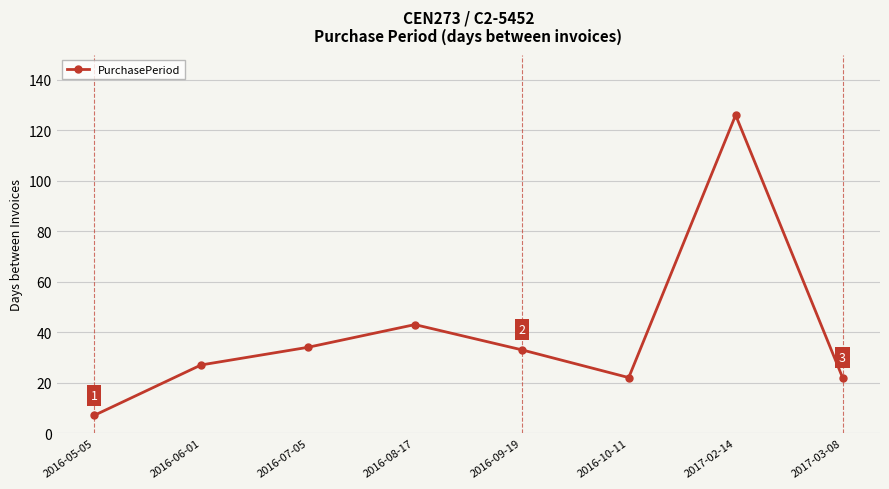

Approximately how many times larger is the value at 2016-05-05 compared to 2016-08-17?

0.2